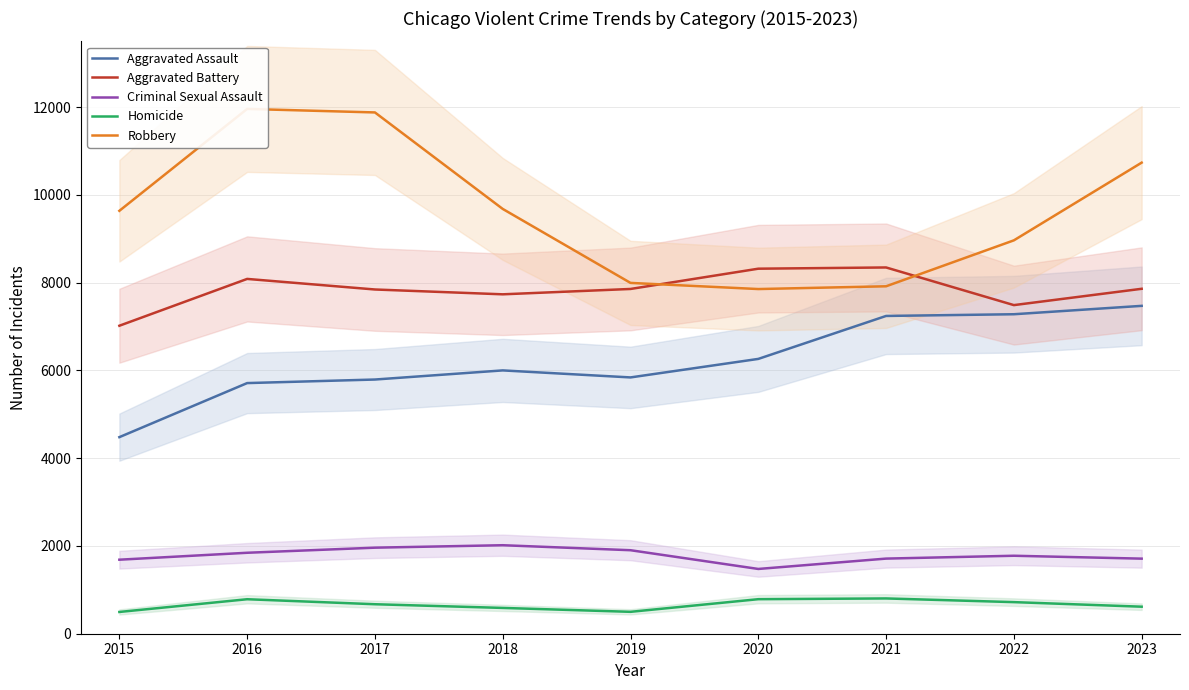

Where is the first local minimum for Aggravated Battery?

2018